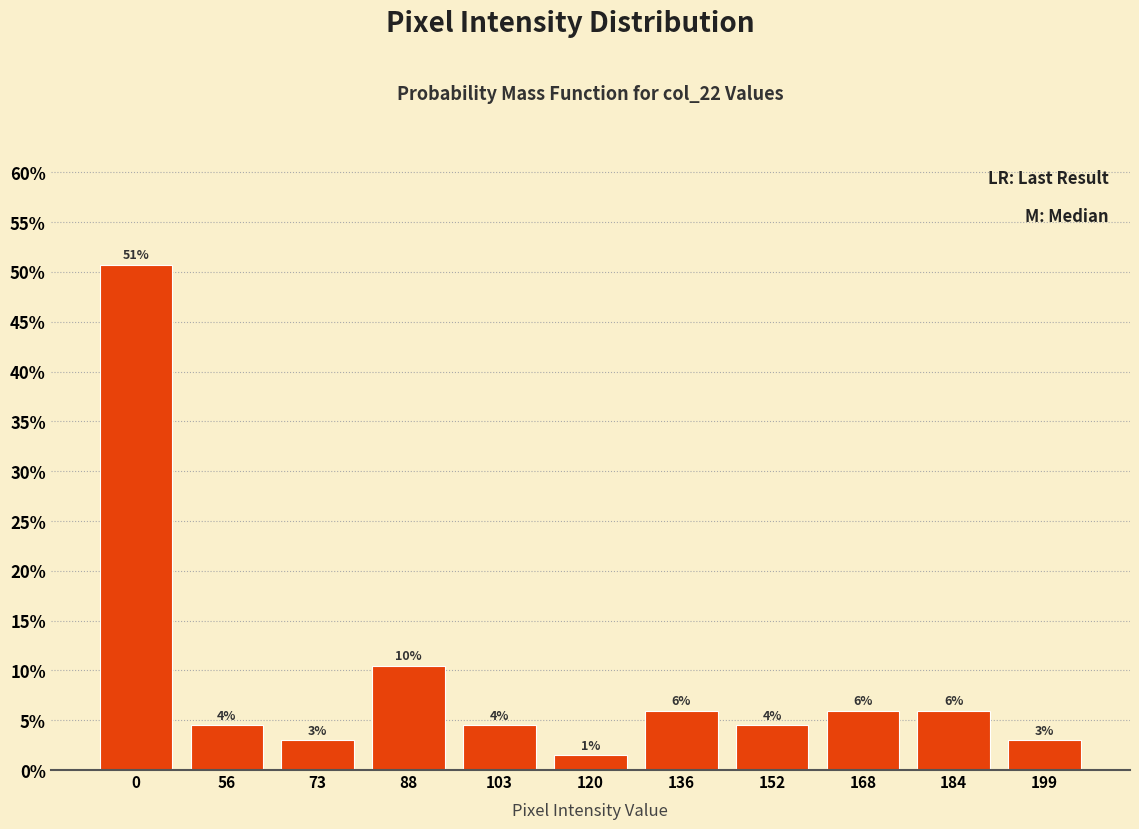

Where is the data nearest to the value 26?

88